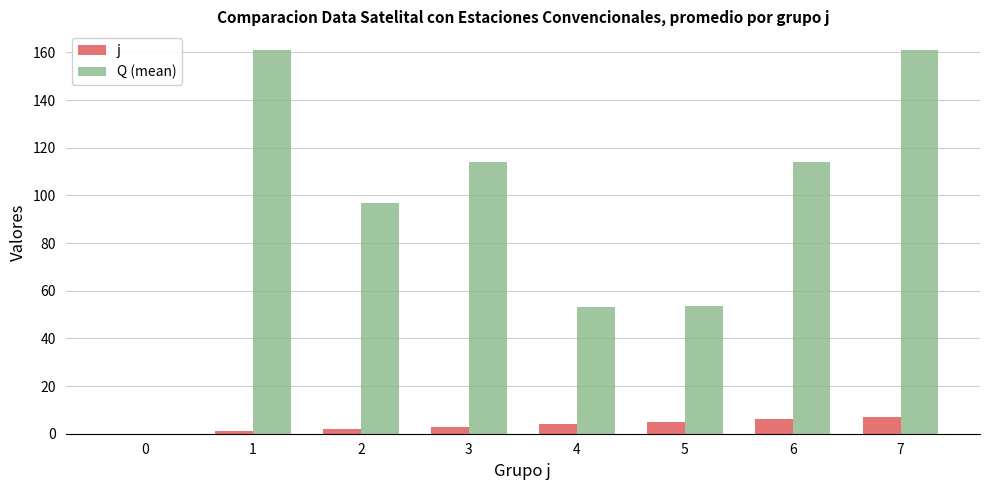

Between 0 and 3, which series saw the biggest shift?

Q (mean)